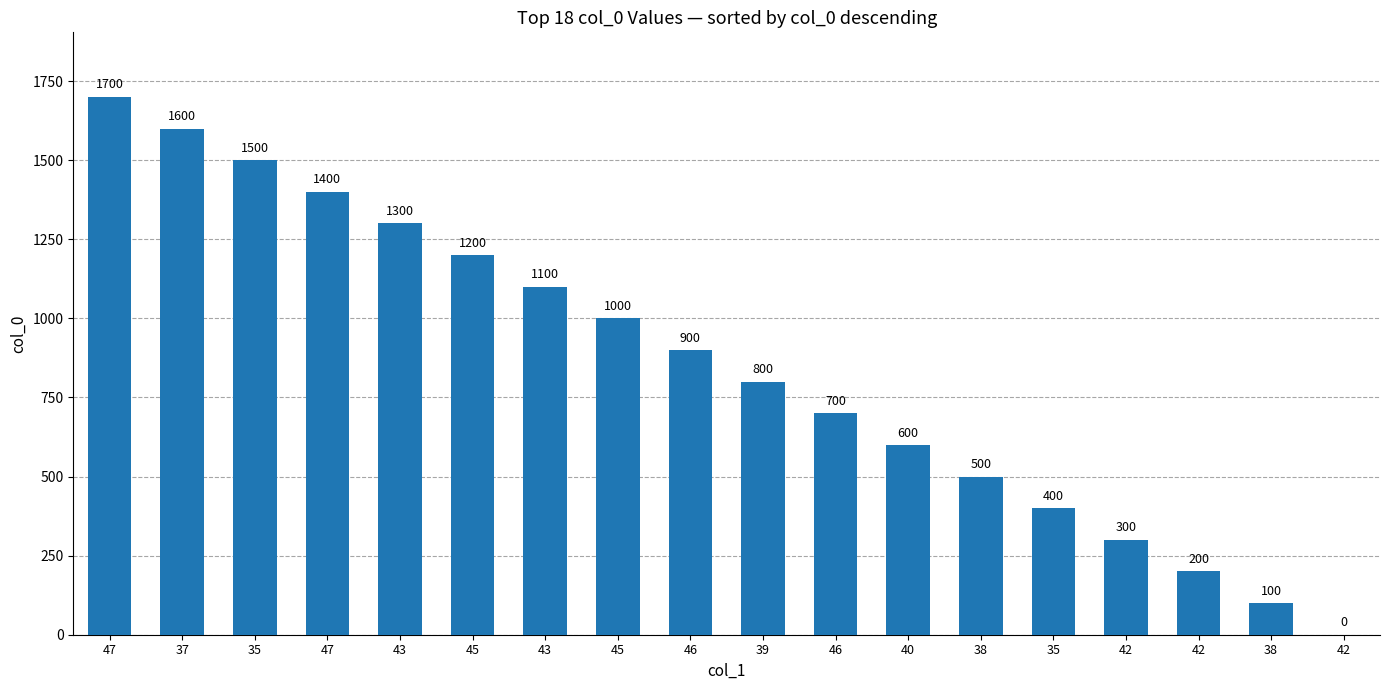

Count the number of categories in the chart.

18